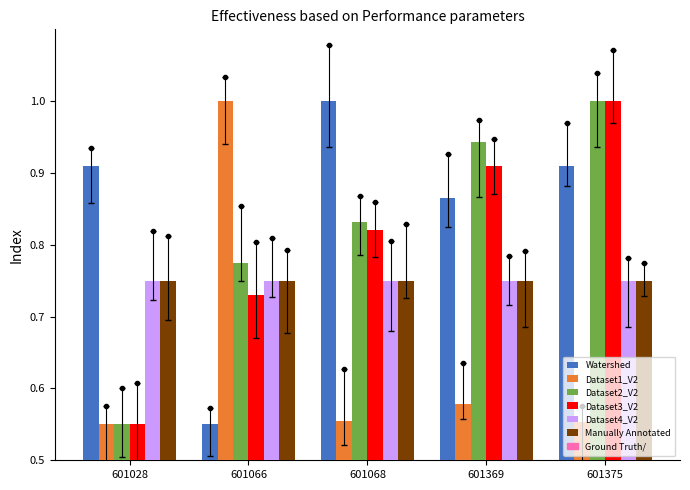

The Manually Annotated series shows 0.8 at 601028. True or false?

True